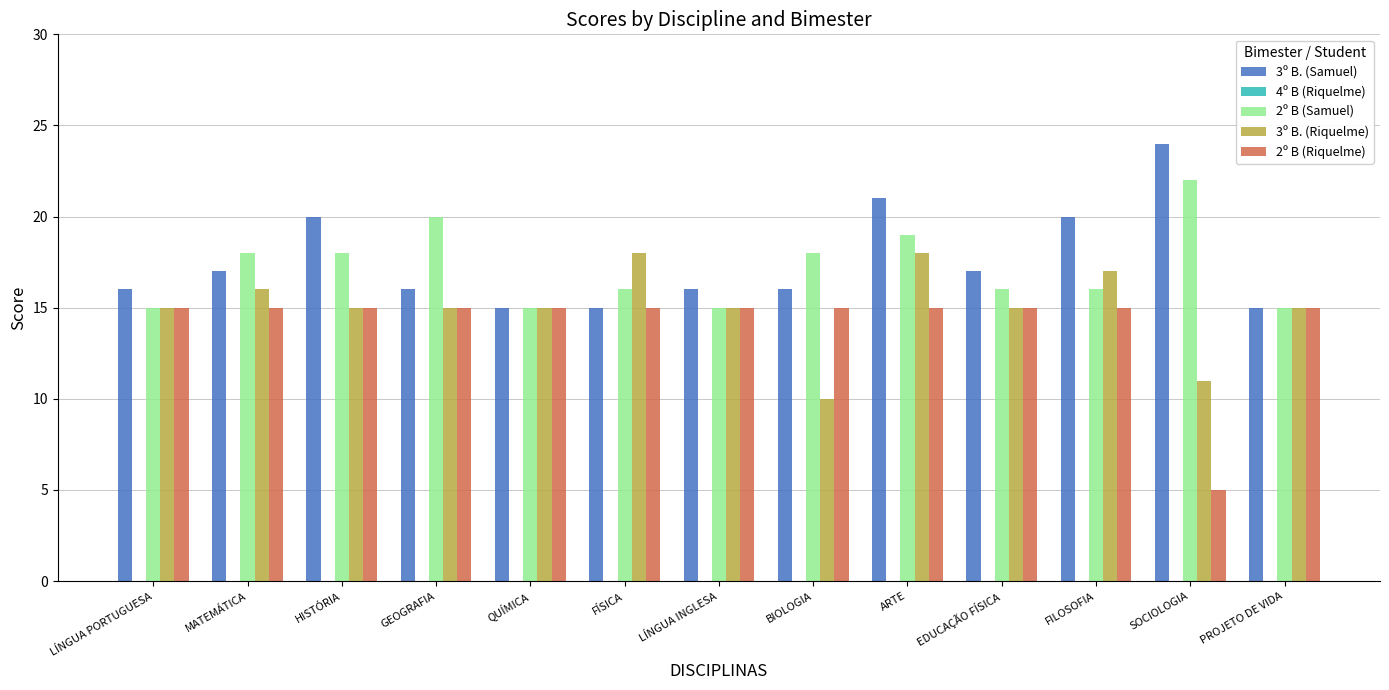

Read the 2º B (Samuel) value at ARTE.

19